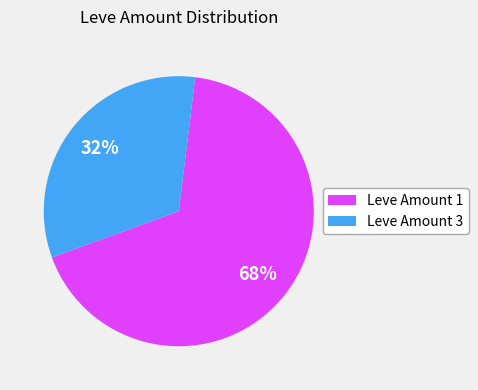

Is there any slice that represents more than half of the pie?

Yes